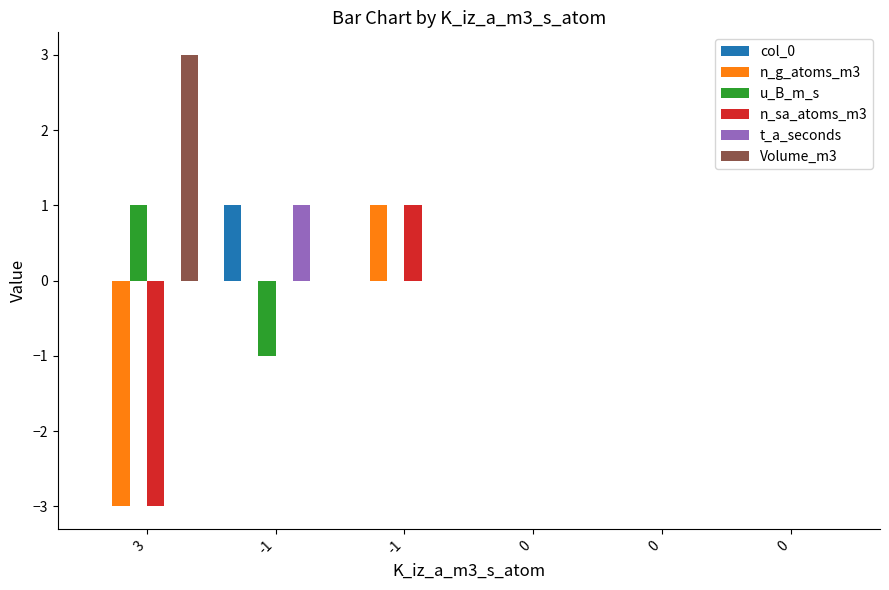

What are all the series names shown in the legend?

col_0, n_g_atoms_m3, u_B_m_s, n_sa_atoms_m3, t_a_seconds, Volume_m3